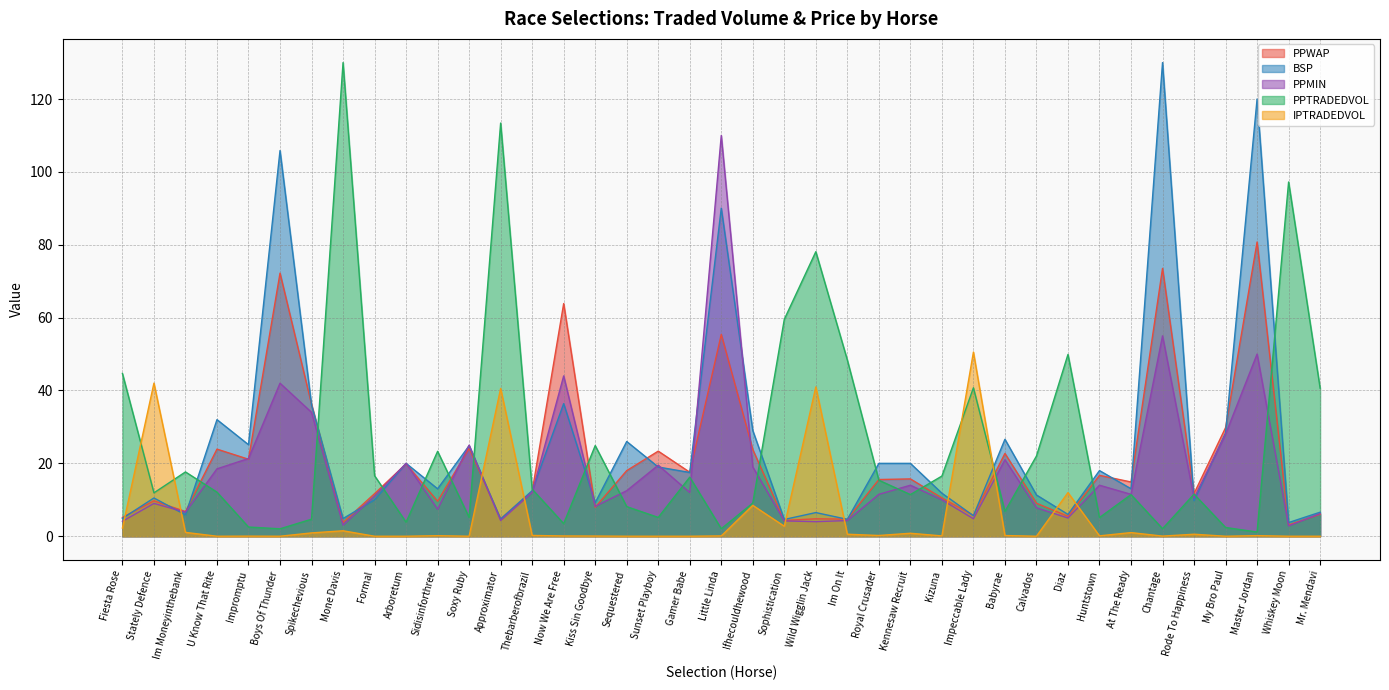

What is the difference between the maximum and minimum values in the PPTRADEDVOL series?

128.8